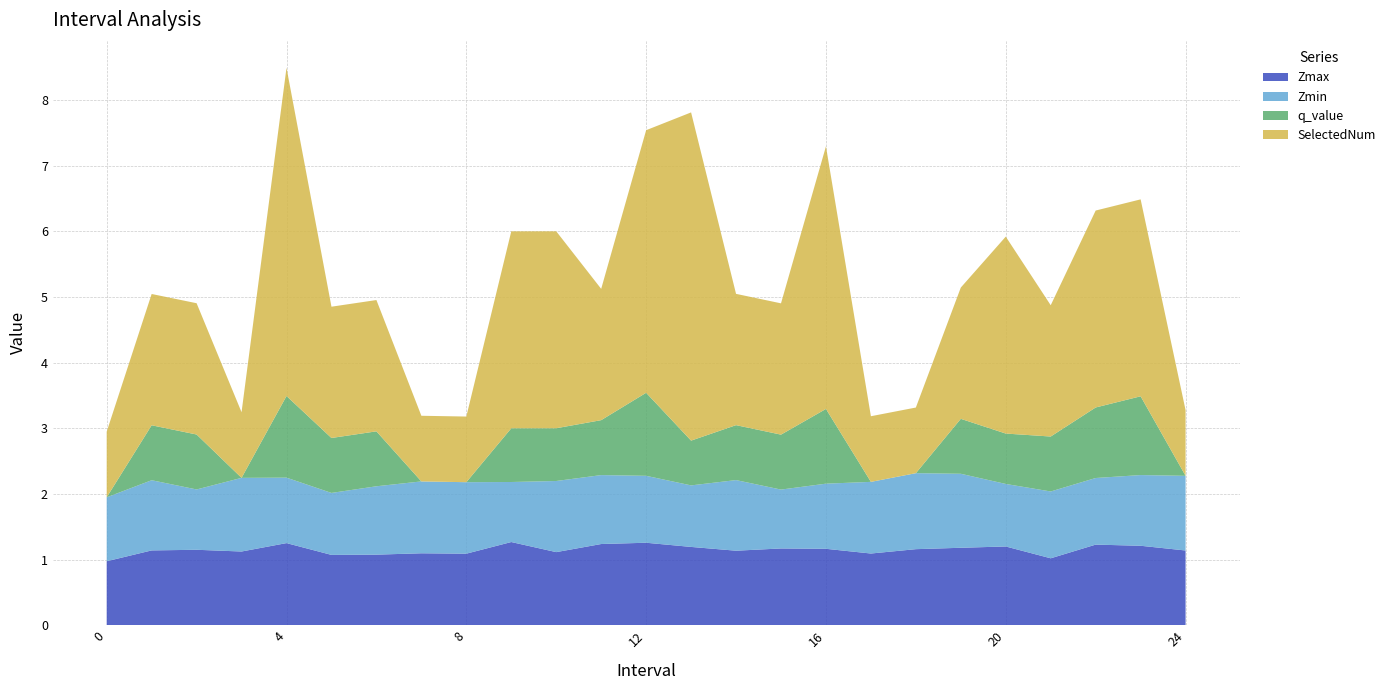

Reading left to right, what are all the values shown in this chart?

Zmax: 1.0	1.1	1.1	1.1	1.3	1.1	1.1	1.1	1.1	1.3	1.1	1.2	1.3	1.2	1.1	1.2	1.2	1.1	1.2	1.2	1.2	1.0	1.2	1.2	1.1
Zmin: 1.0	1.1	0.9	1.1	1.0	0.9	1.0	1.1	1.1	0.9	1.1	1.0	1.0	0.9	1.1	0.9	1.0	1.1	1.2	1.1	1.0	1.0	1.0	1.1	1.1
q_value: 0.0	0.8	0.8	0.0	1.2	0.8	0.8	0.0	0.0	0.8	0.8	0.8	1.3	0.7	0.8	0.8	1.1	0.0	0.0	0.8	0.8	0.8	1.1	1.2	0.0
SelectedNum: 1.0	2.0	2.0	1.0	5.0	2.0	2.0	1.0	1.0	3.0	3.0	2.0	4.0	5.0	2.0	2.0	4.0	1.0	1.0	2.0	3.0	2.0	3.0	3.0	1.0